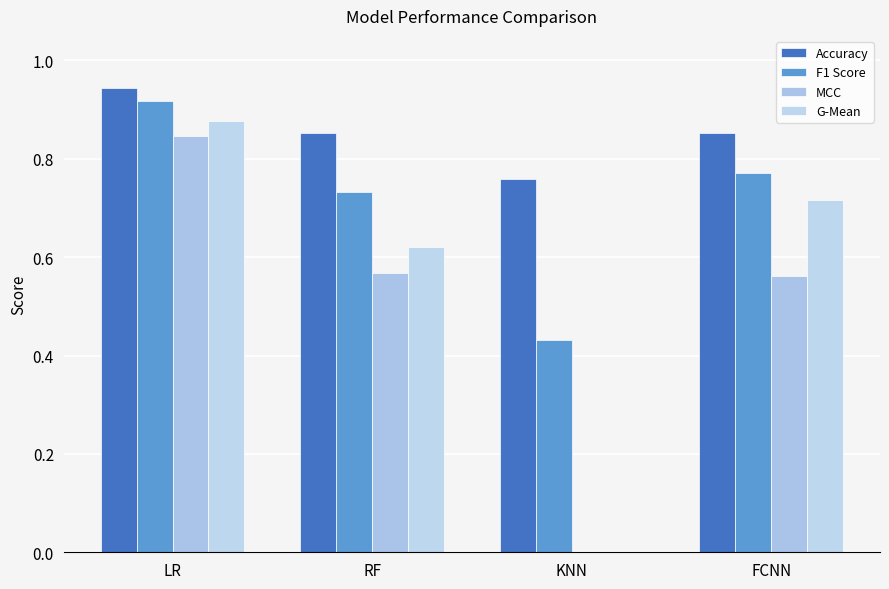

What is the greatest value displayed?

0.9